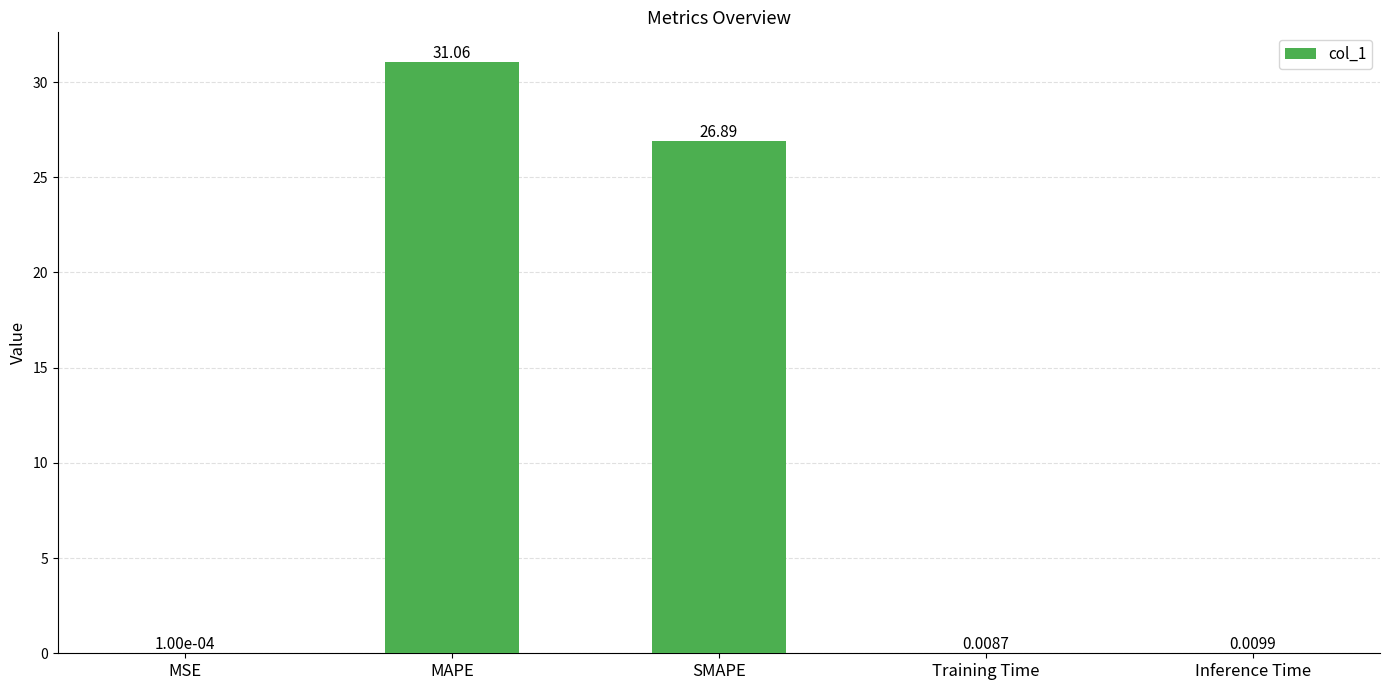

Which label corresponds to the largest value in the chart?

MAPE